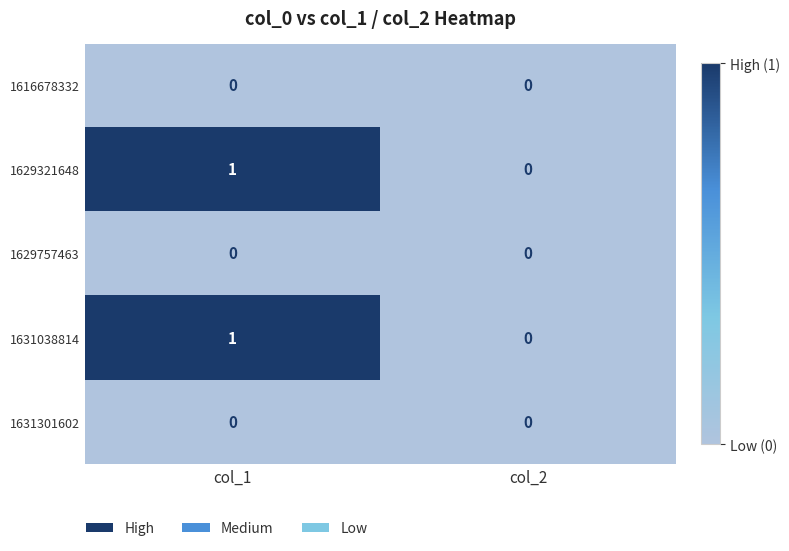

Reading left to right, transcribe all the data shown in this chart.

1616678332: 0	0
1629321648: 1	0
1629757463: 0	0
1631038814: 1	0
1631301602: 0	0